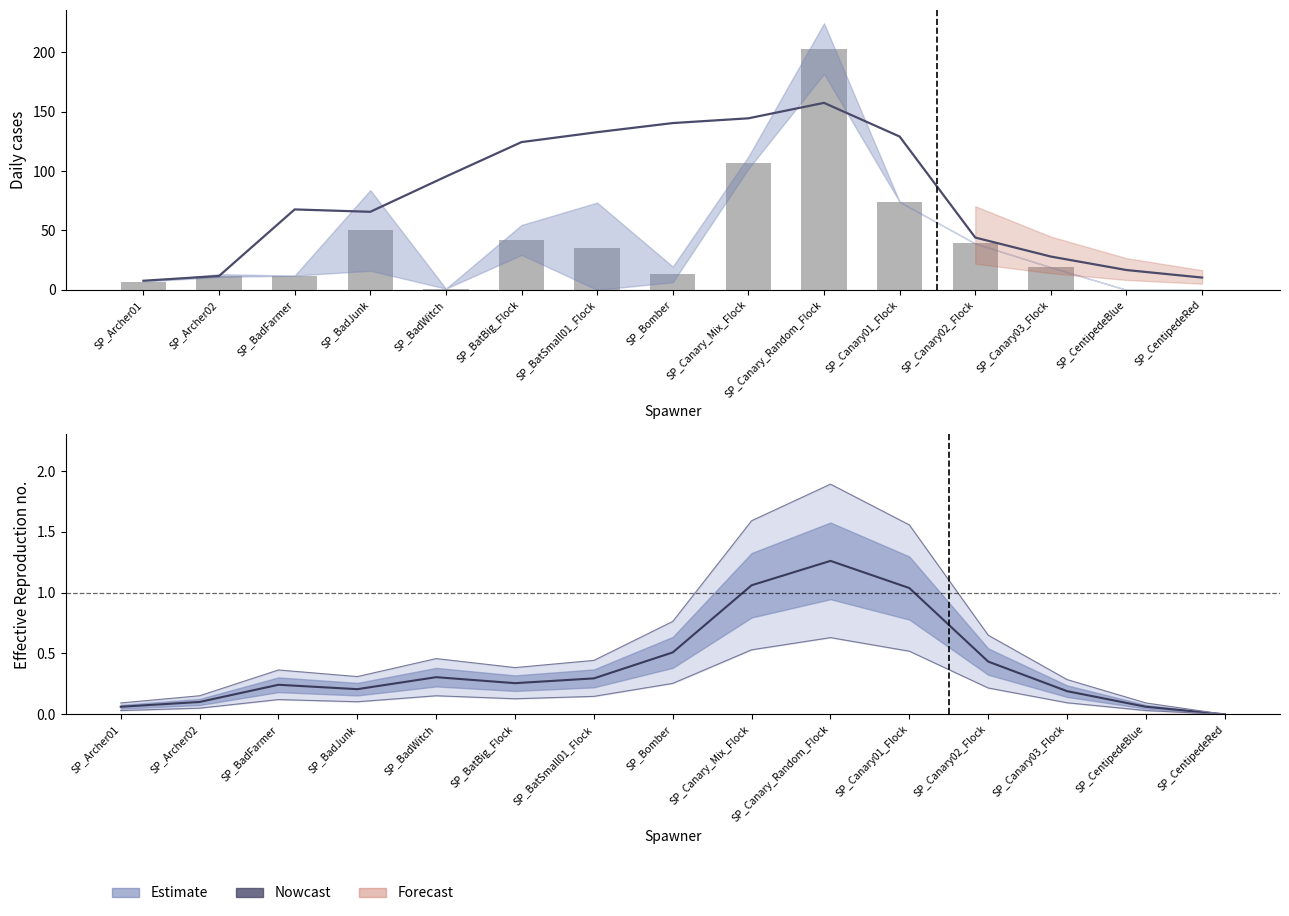

What is the sum of all Total in Village values?

614.0